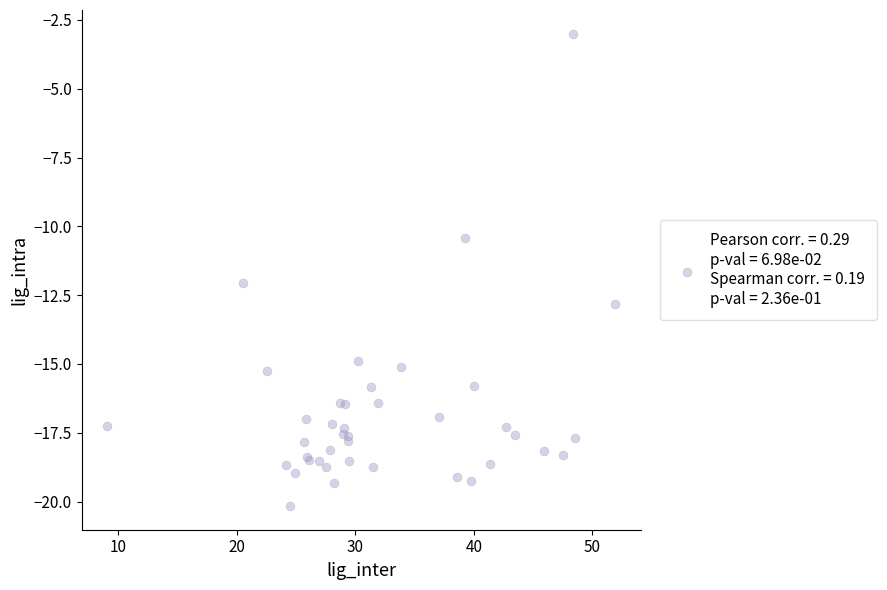

What Y value in the scatter plot is closest to -11?

-10.4